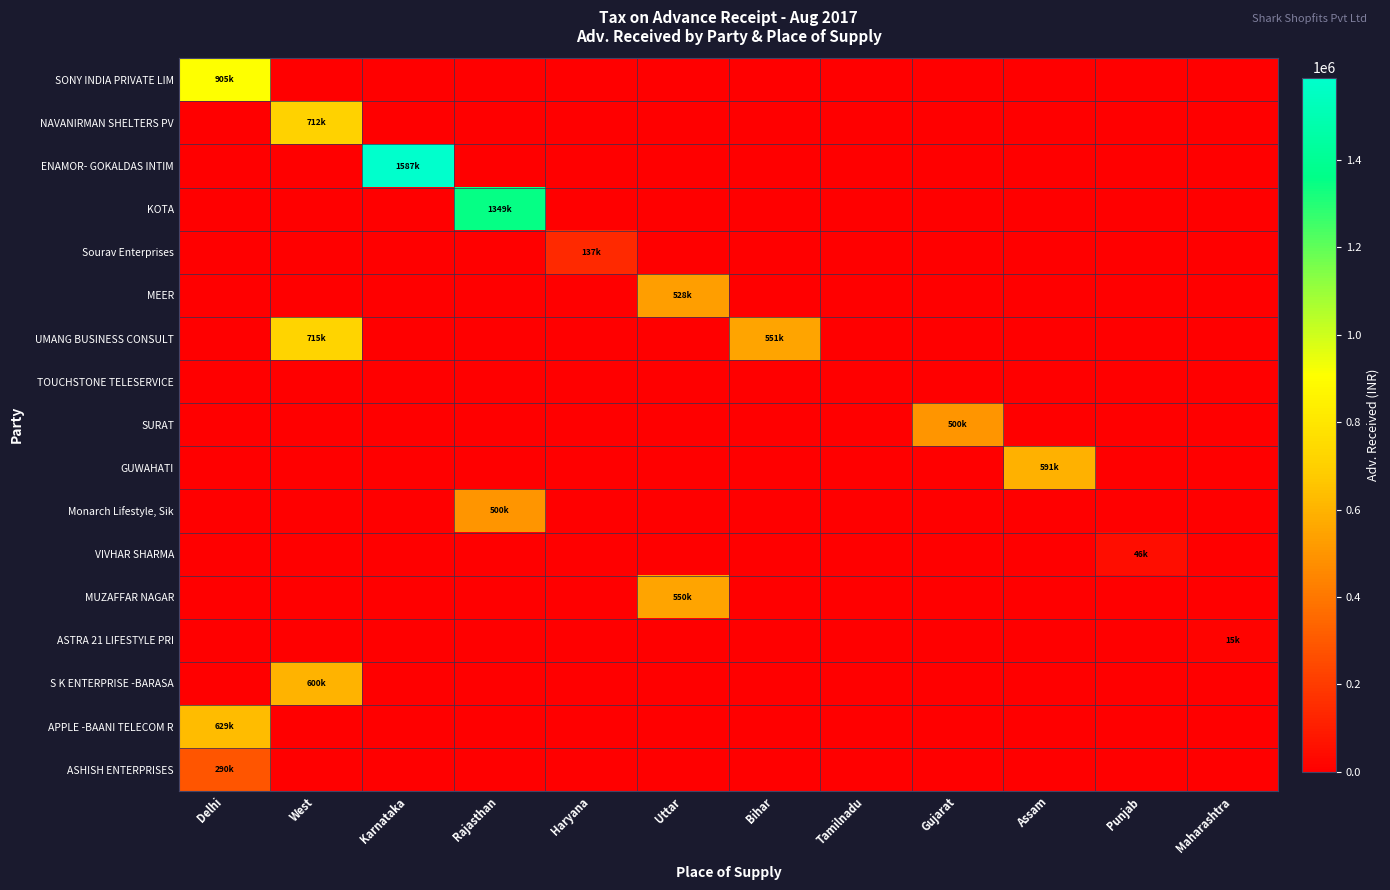

At which category does the chart reach its peak across all series?

Karnataka